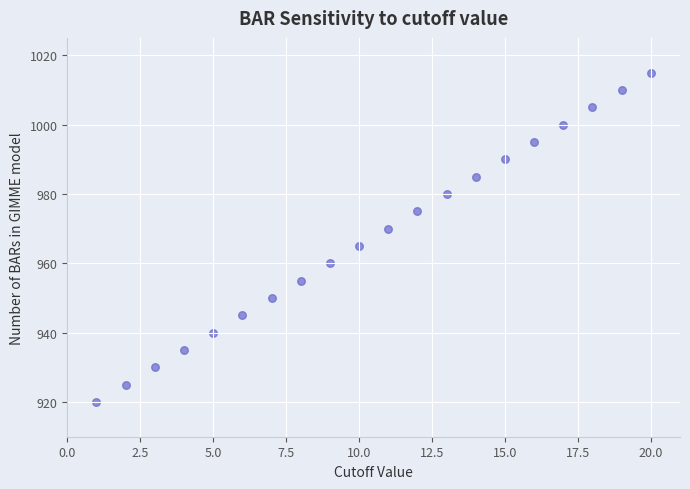

What is the range of Y values (max minus min)?

95